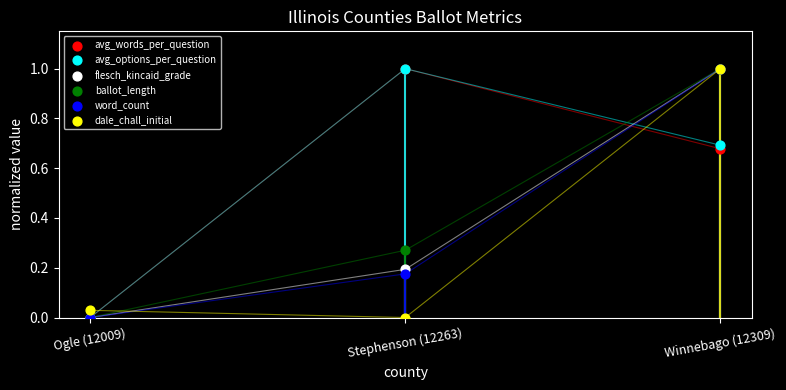

Which series contains the lowest Y value?

avg_words_per_question